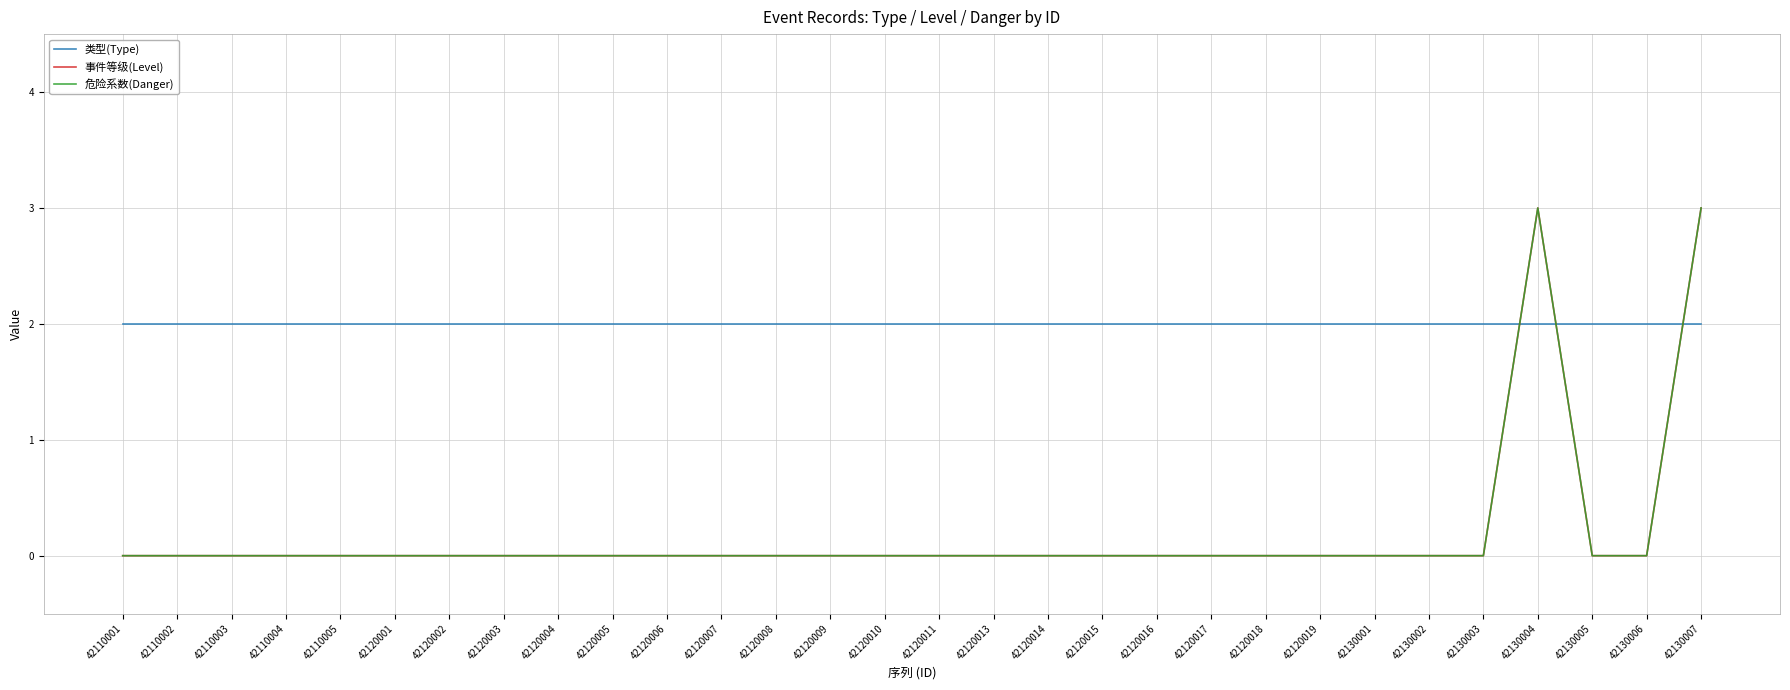

What is the sum of all 事件等级(Level) values?

6